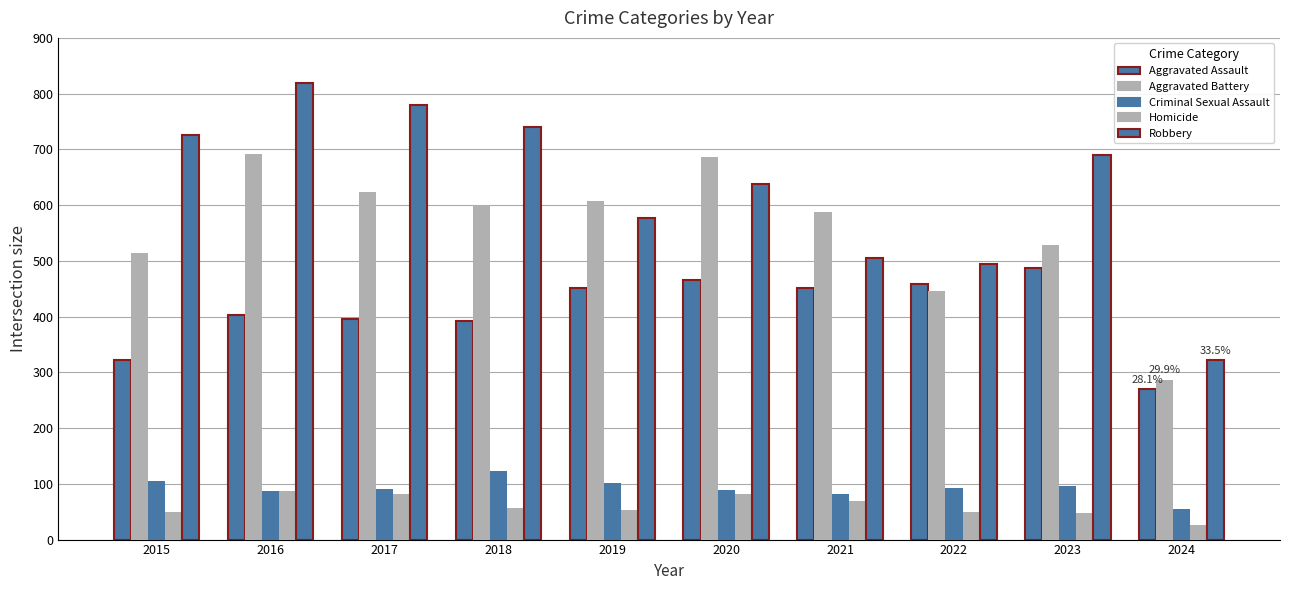

List the labels in order of Aggravated Battery value, smallest first.

2024, 2022, 2015, 2023, 2021, 2018, 2019, 2017, 2020, 2016